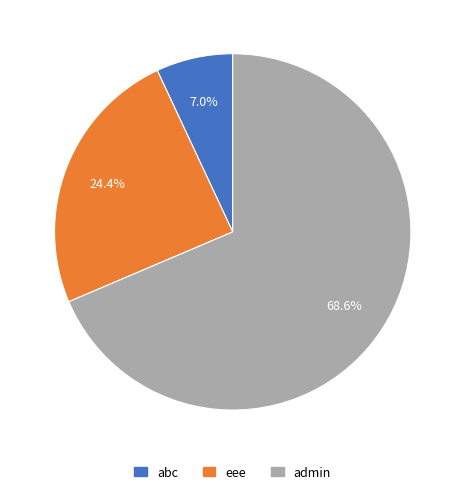

Rank the categories by value from lowest to highest.

abc, eee, admin